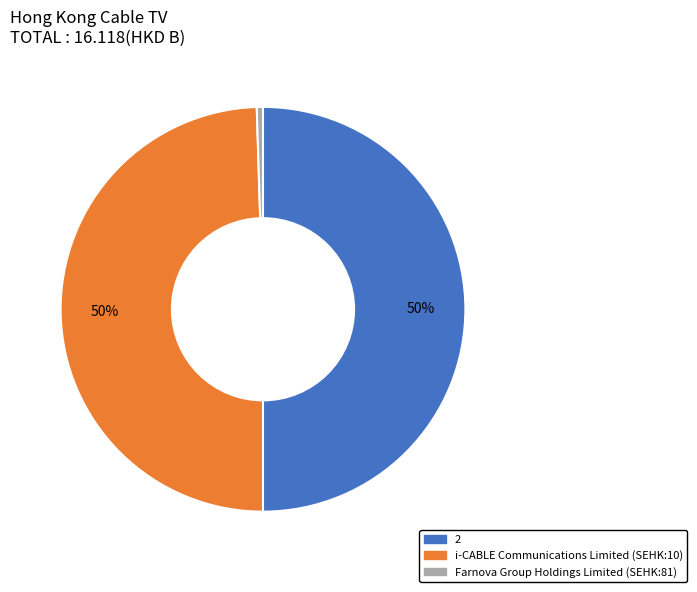

Which has a higher value, Farnova Group Holdings Limited or i-CABLE Communications Limited?

i-CABLE Communications Limited